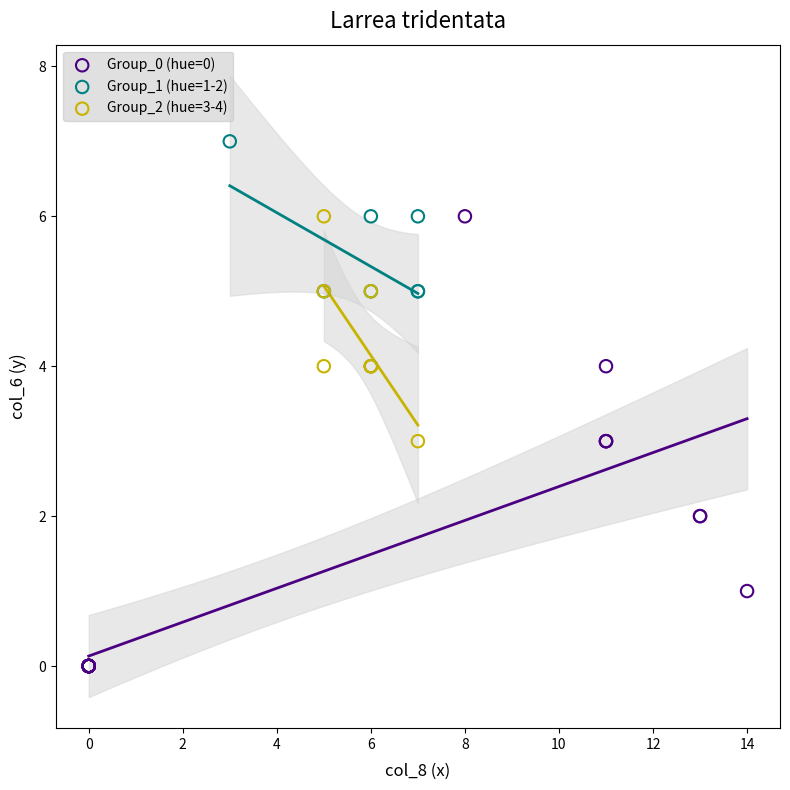

Which series reaches the minimum Y coordinate?

Group_0 (hue=0)